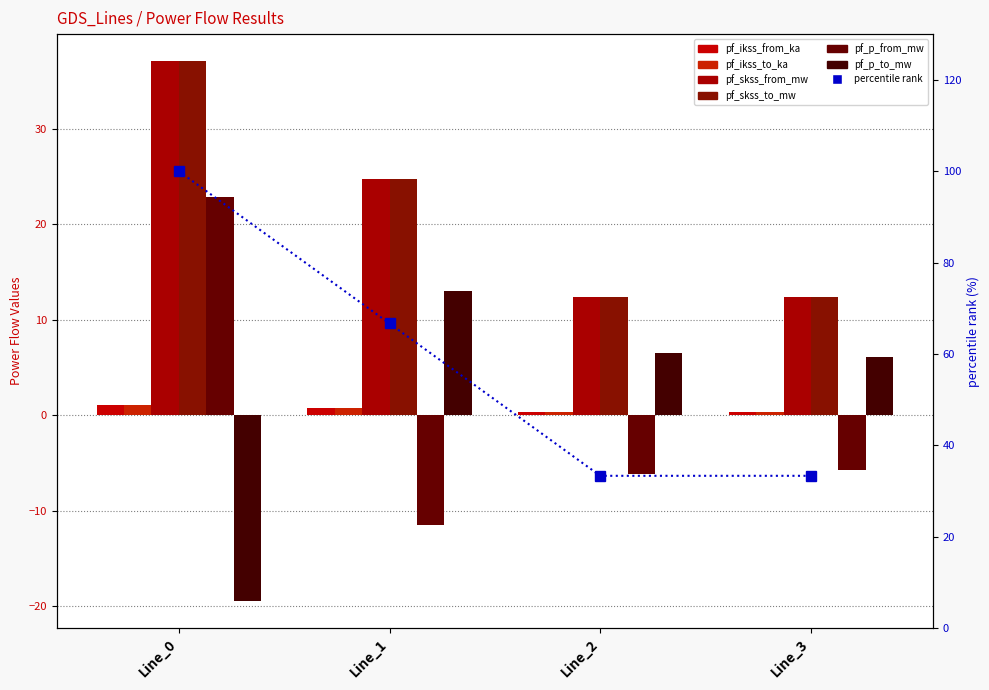

Which series has the largest range (max minus min)?

pf_p_from_mw